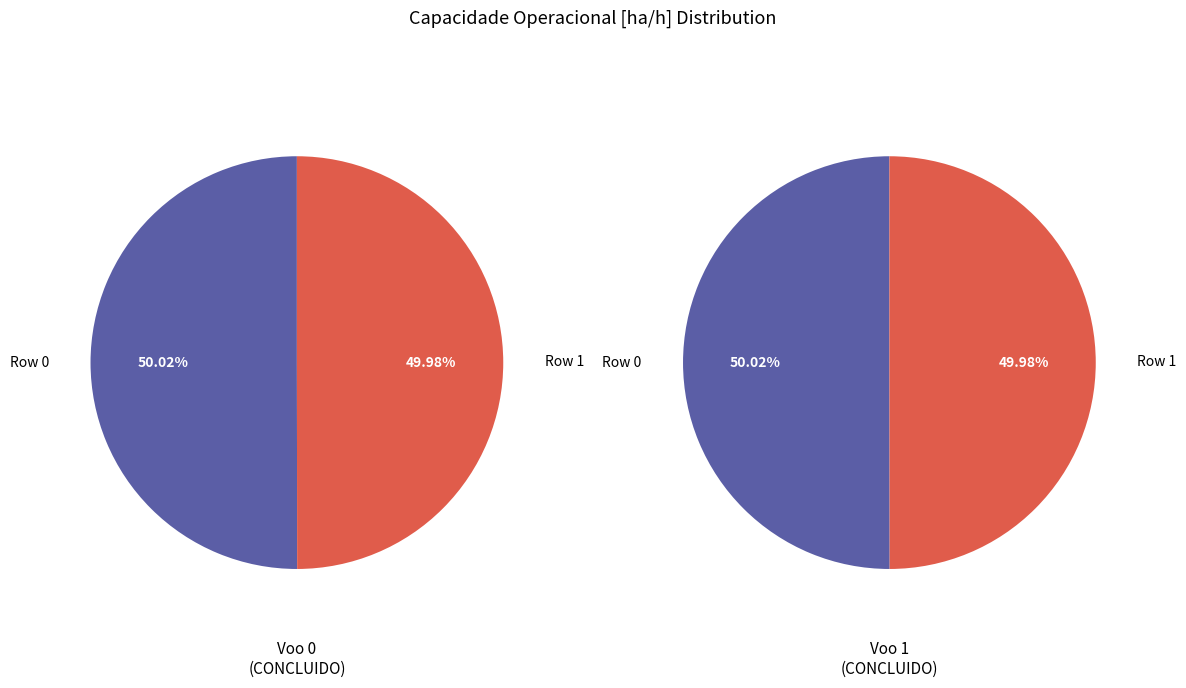

Is it true that Row 0 is 39% of the pie?

False